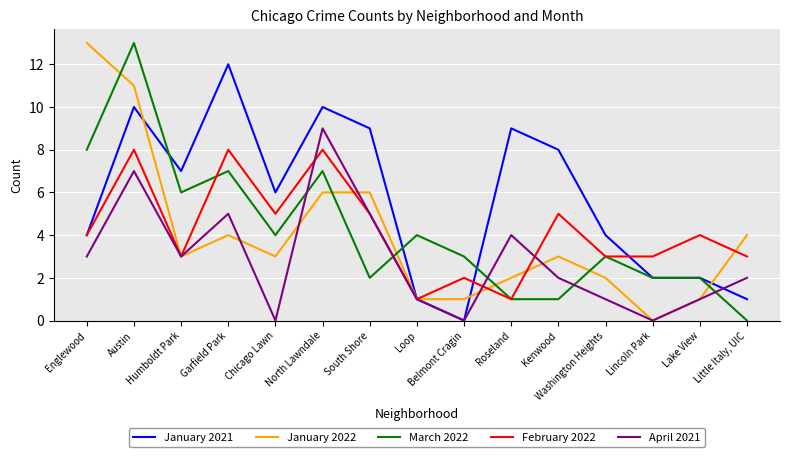

What is the difference between the second highest and second lowest values in the March 2022 series?

7